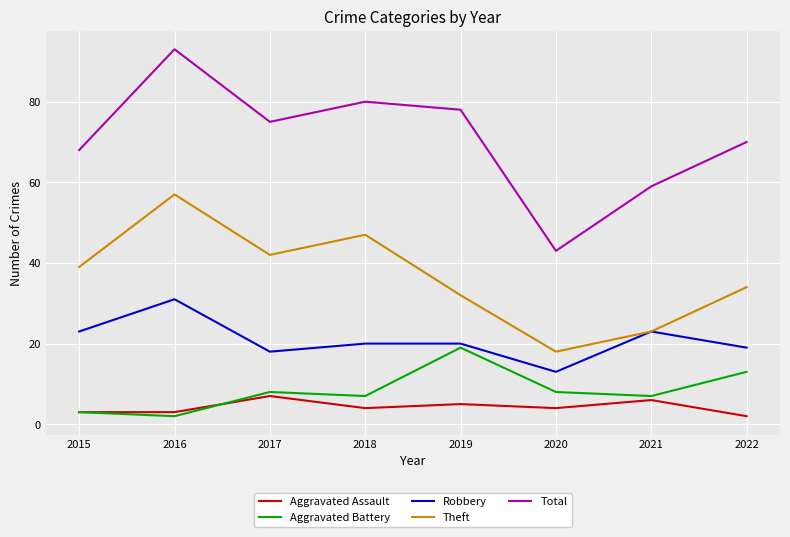

Rank the series by their maximum value, from highest to lowest.

Total, Theft, Robbery, Aggravated Battery, Aggravated Assault